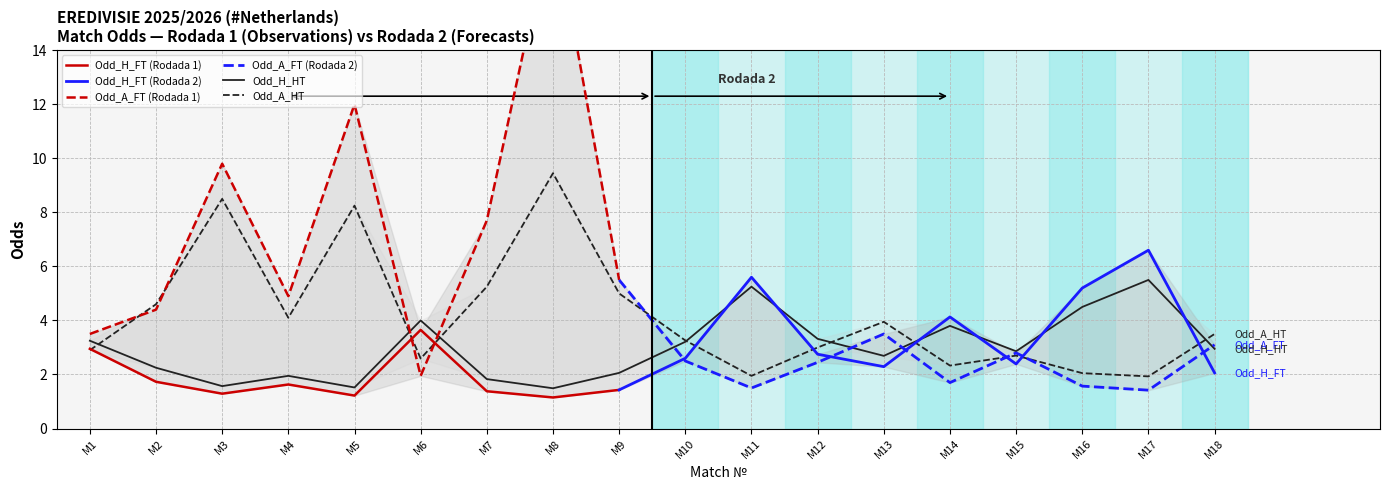

The Odd_A_HT series shows 2.3 at M14. True or false?

True